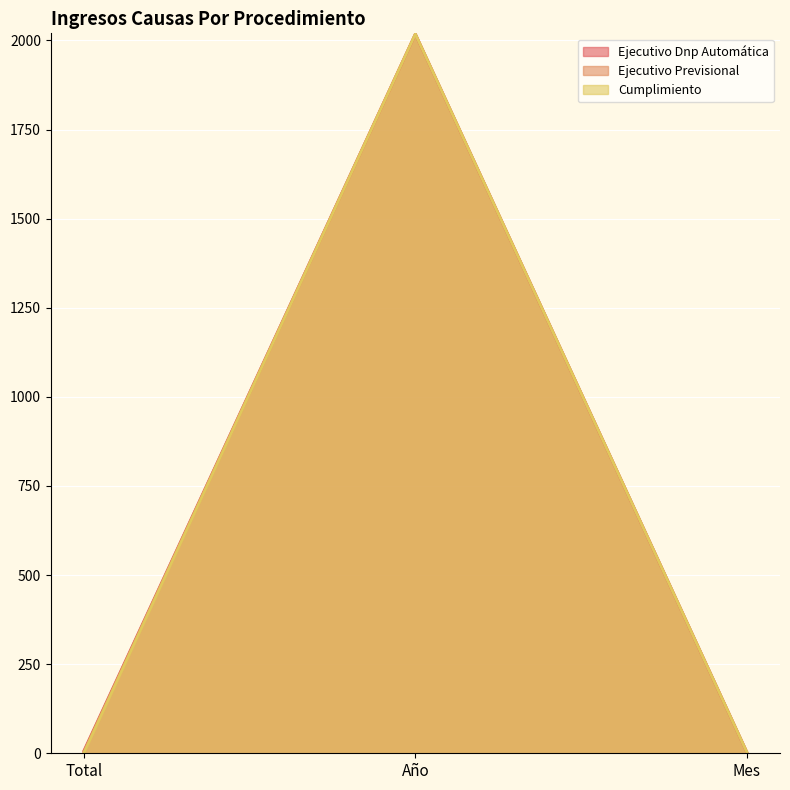

At which category does the chart reach its peak across all series?

Año